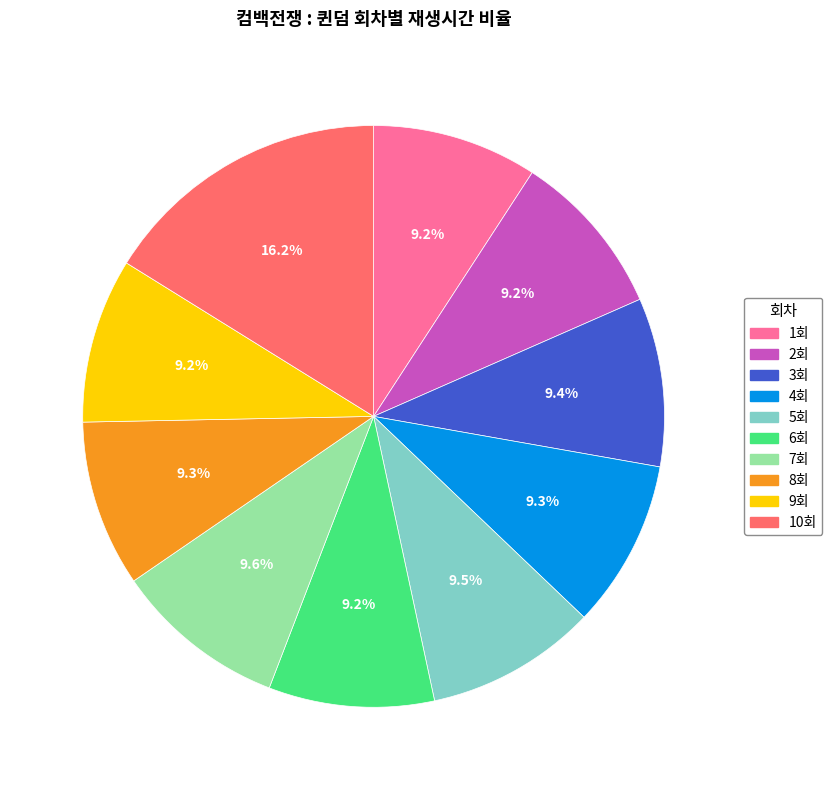

Does any single category account for the majority?

No